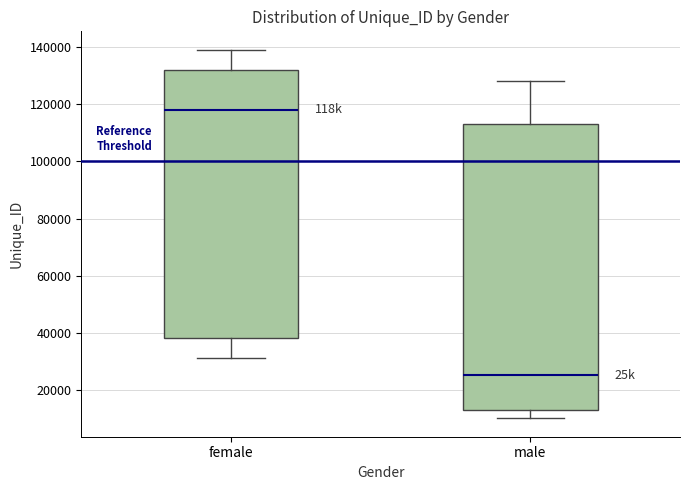

Where is the lower edge of the box for male on the y-axis? The values are not printed on the chart, so give them approximately, as read against the axis.

12000